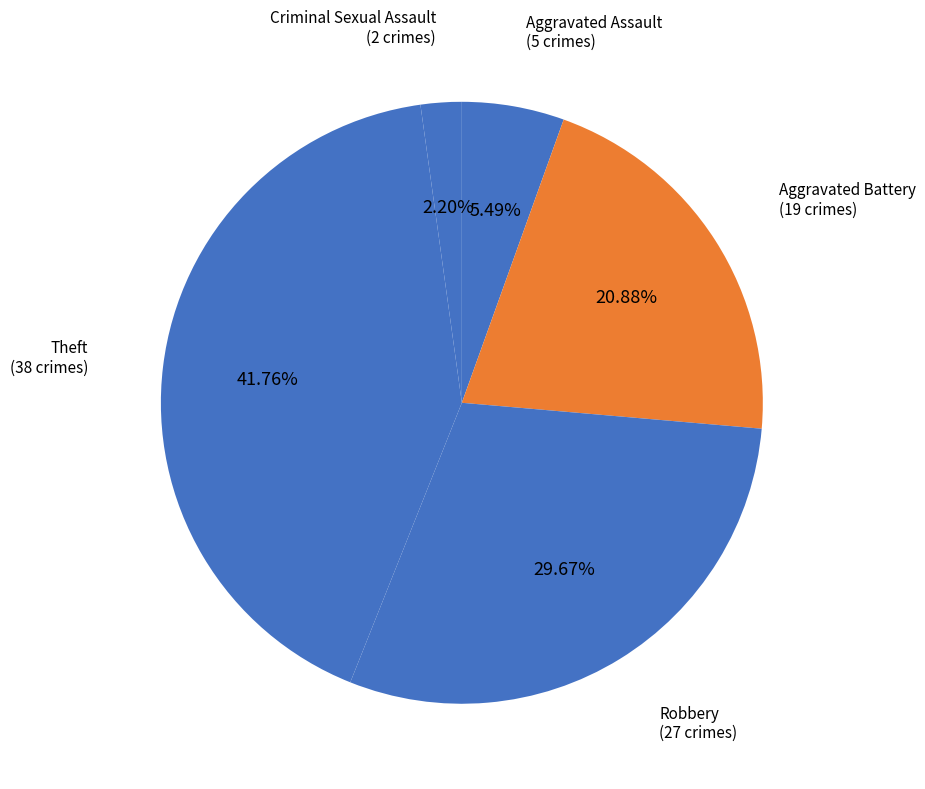

Which category has the smallest portion of the pie?

Criminal Sexual Assault